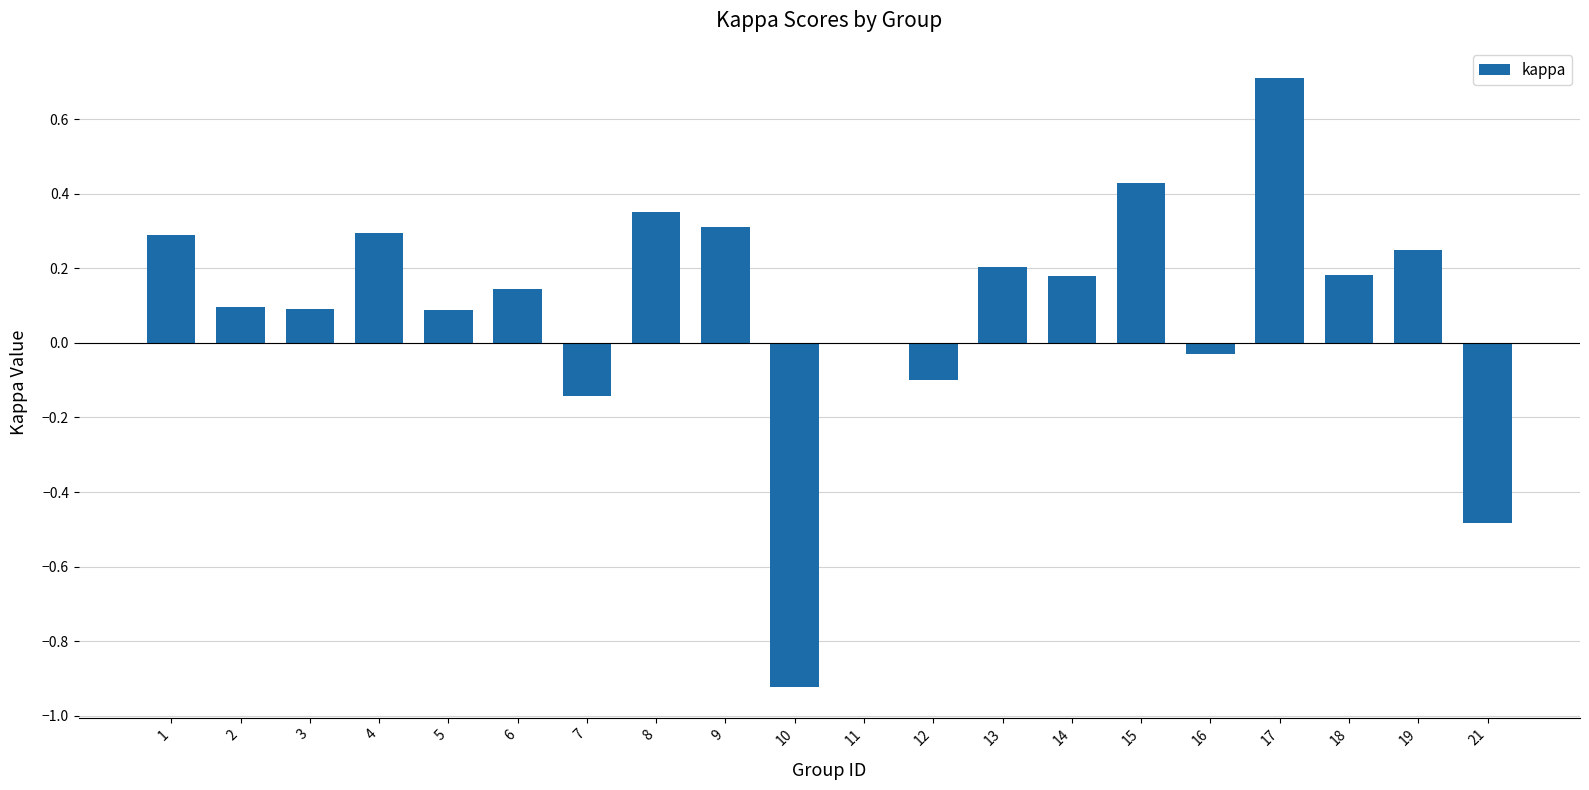

What is the sum of all values?

1.9